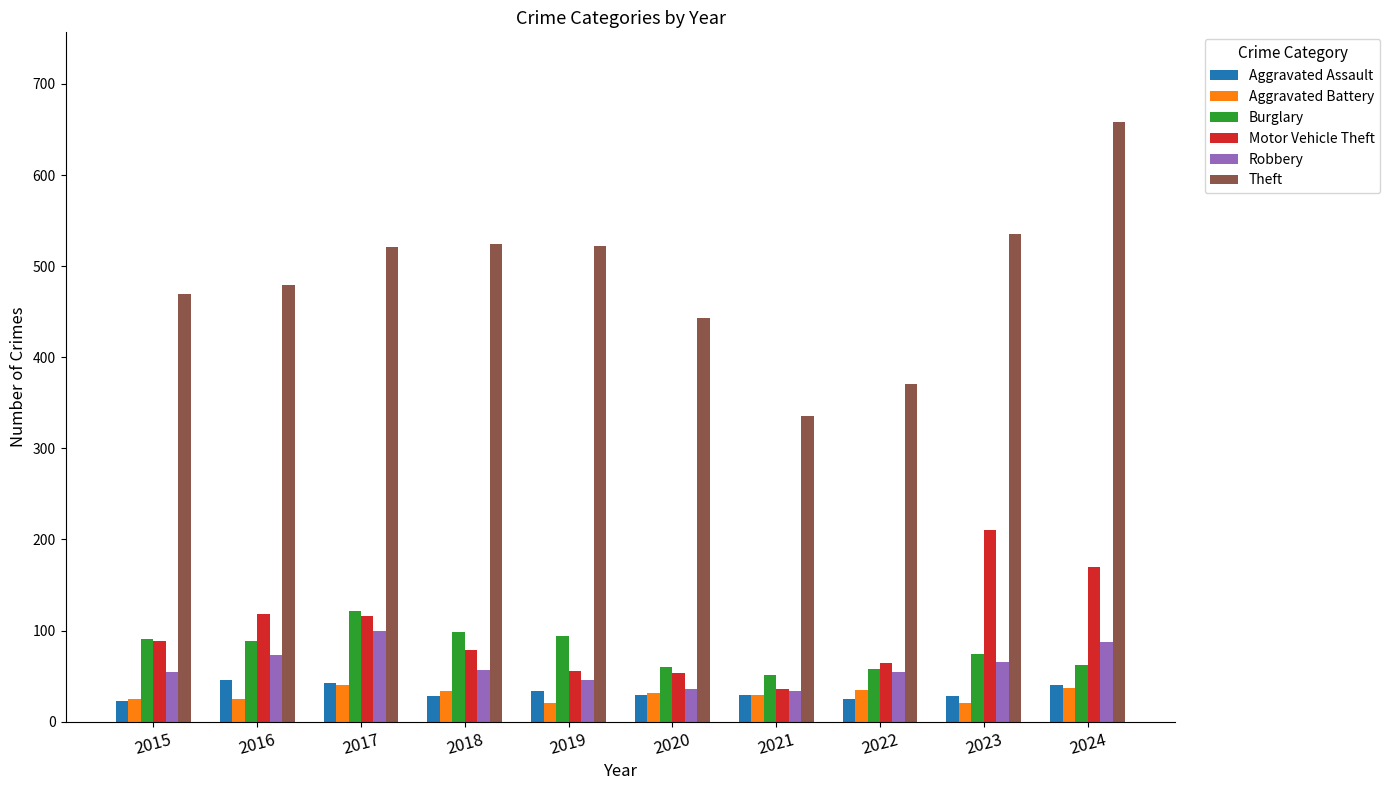

What is the total value across all series at 2020?

652